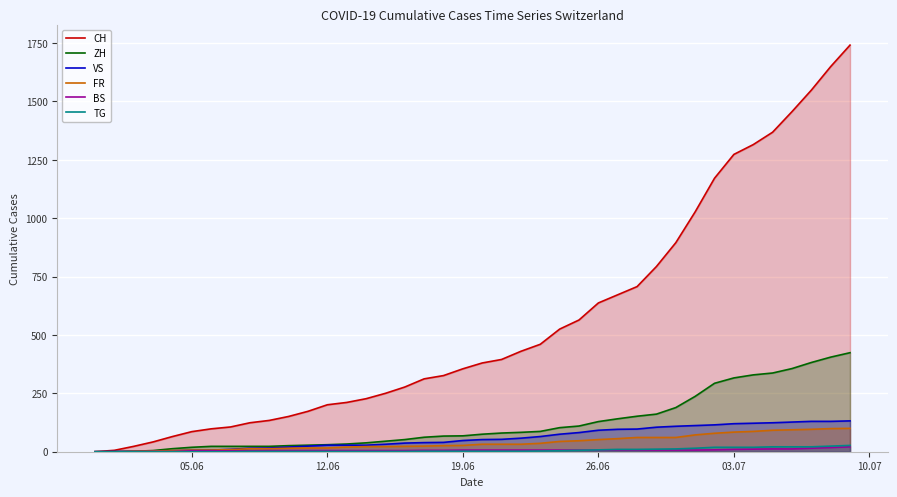

Which series has the widest spread of values?

CH